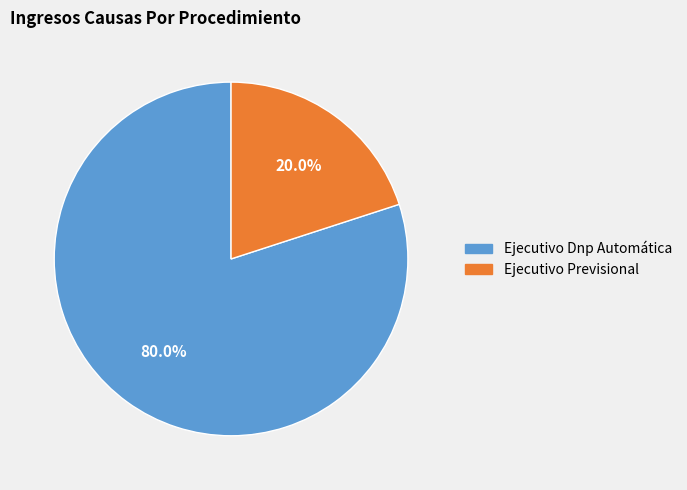

Which has a higher value, Ejecutivo Previsional or Ejecutivo Dnp Automática?

Ejecutivo Dnp Automática